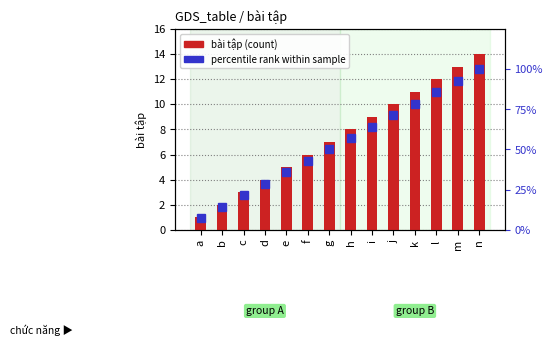

The percentile rank series shows 64.3 at i. True or false?

True